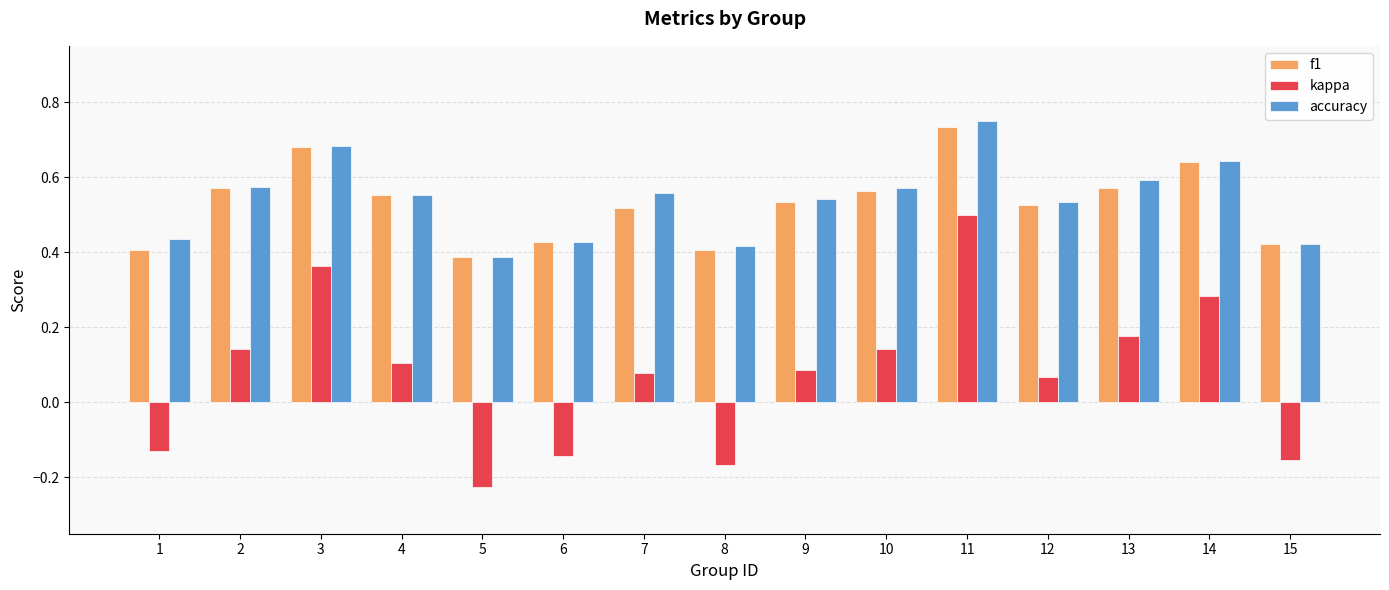

Between 3 and 4, which series saw the biggest shift?

kappa